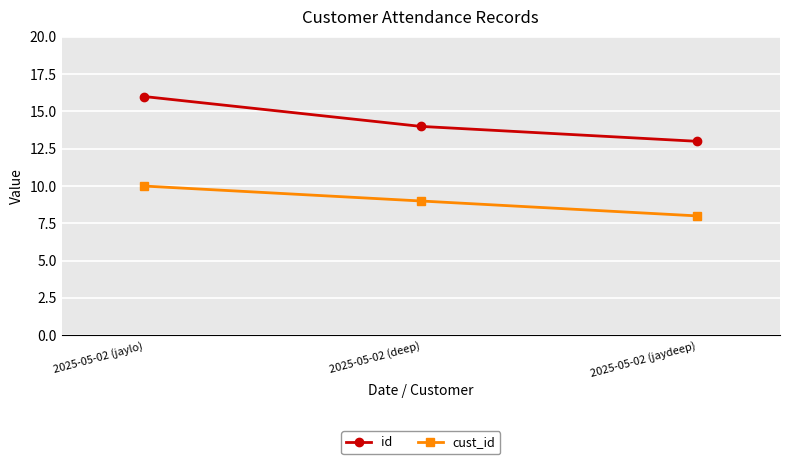

What position from the left is 2025-05-02 (jaylo)?

1